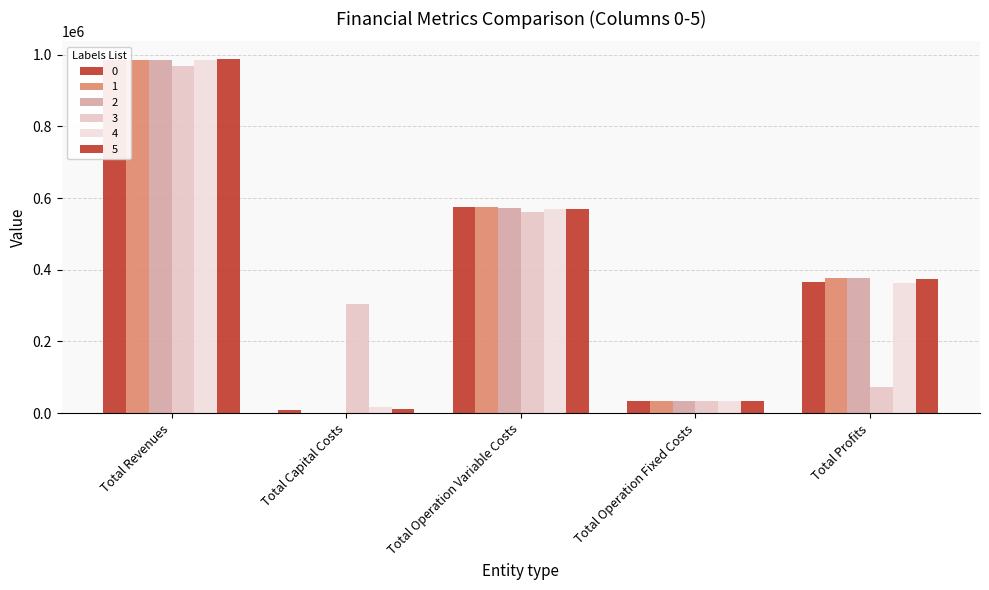

True or false: Total Capital Costs has a value of 303200.0 at 3.

True